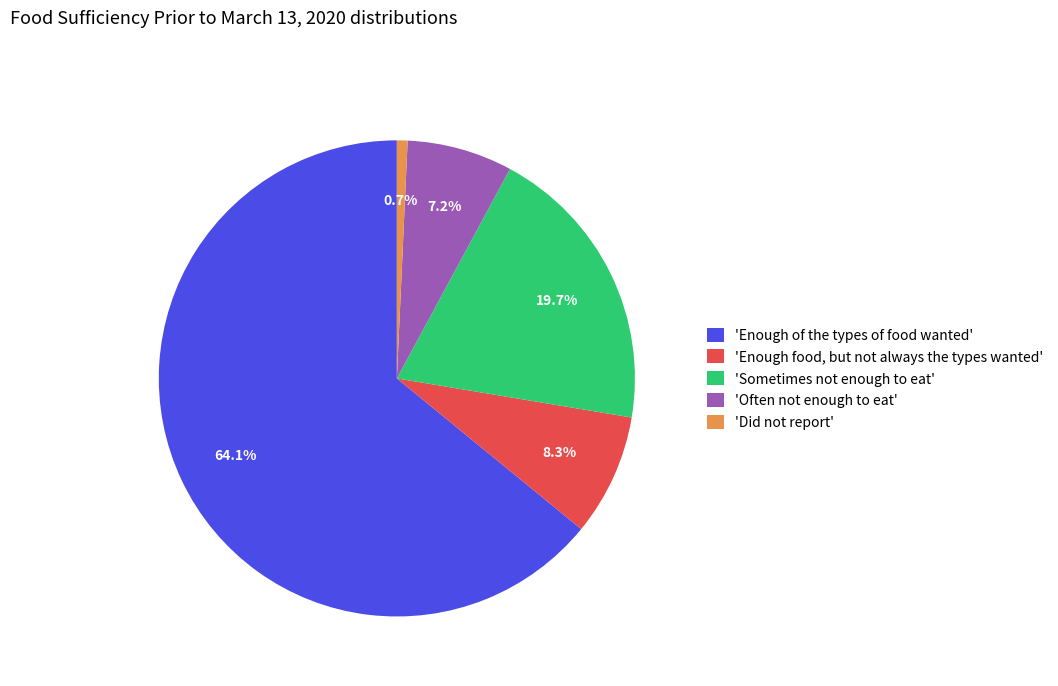

Which has a higher value, 'Did not report' or 'Enough food, but not always the types wanted'?

'Enough food, but not always the types wanted'